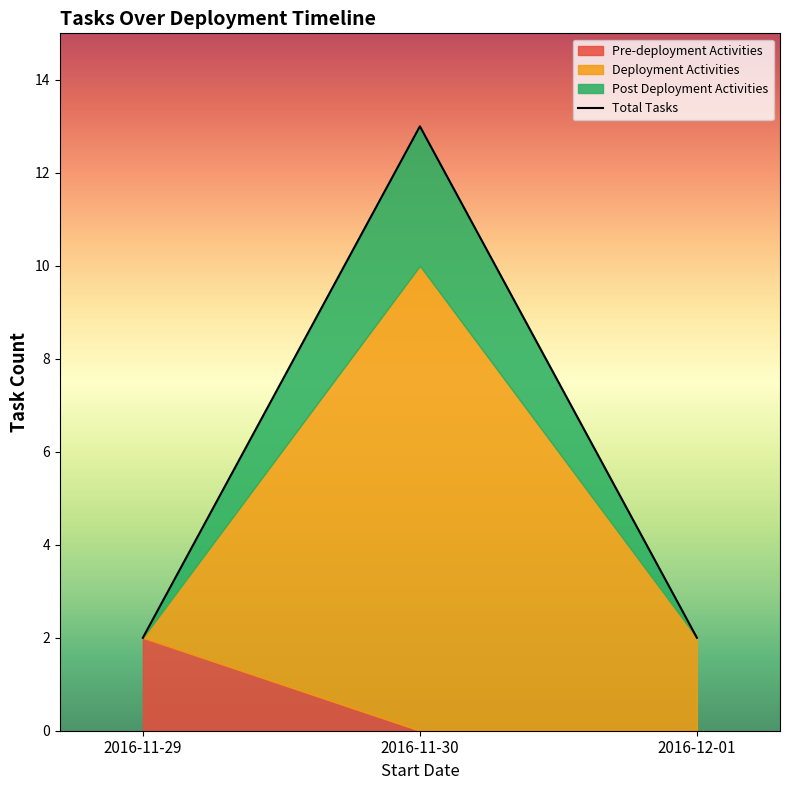

Does the chart have visible grid lines?

No